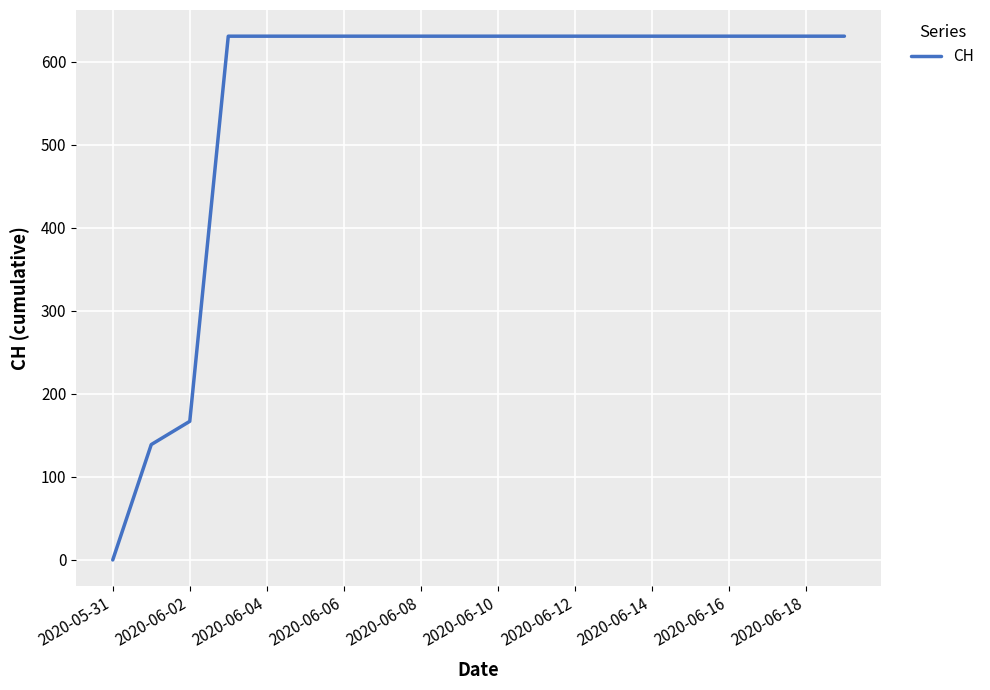

What is the maximum value shown in the chart?

631